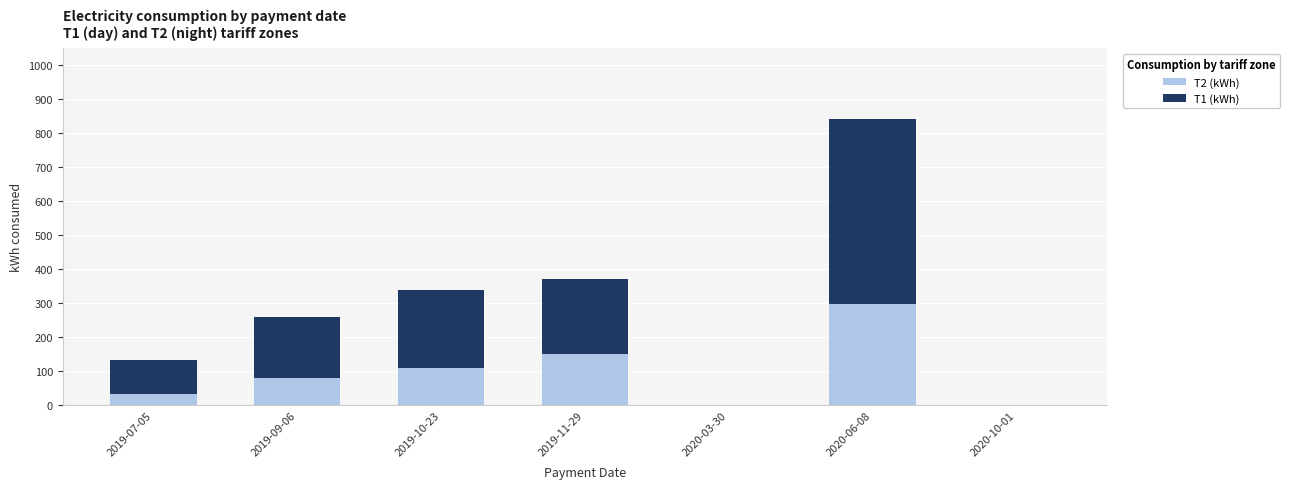

True or false: T2 (kWh) has a value of 31 at 2019-10-23.

False